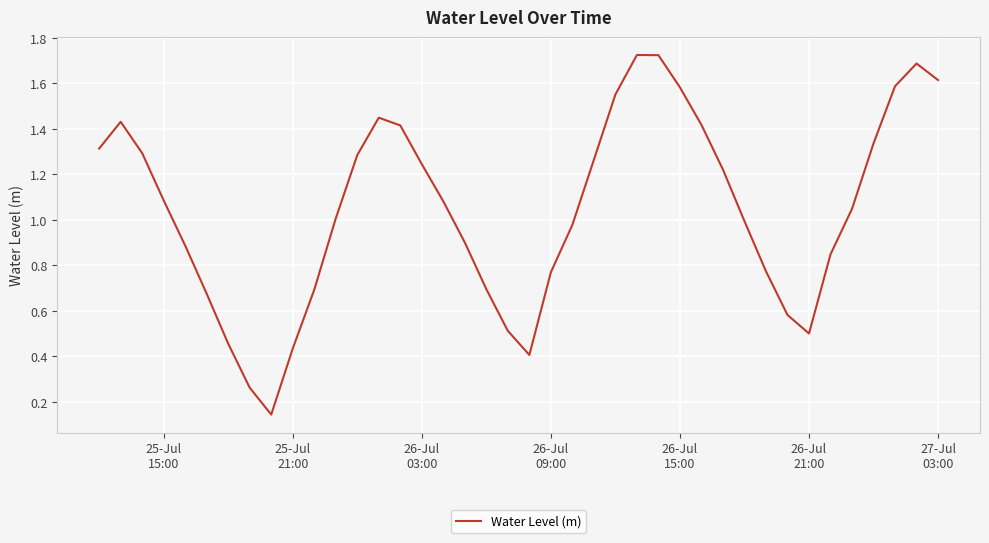

How many lines are shown in the chart?

1